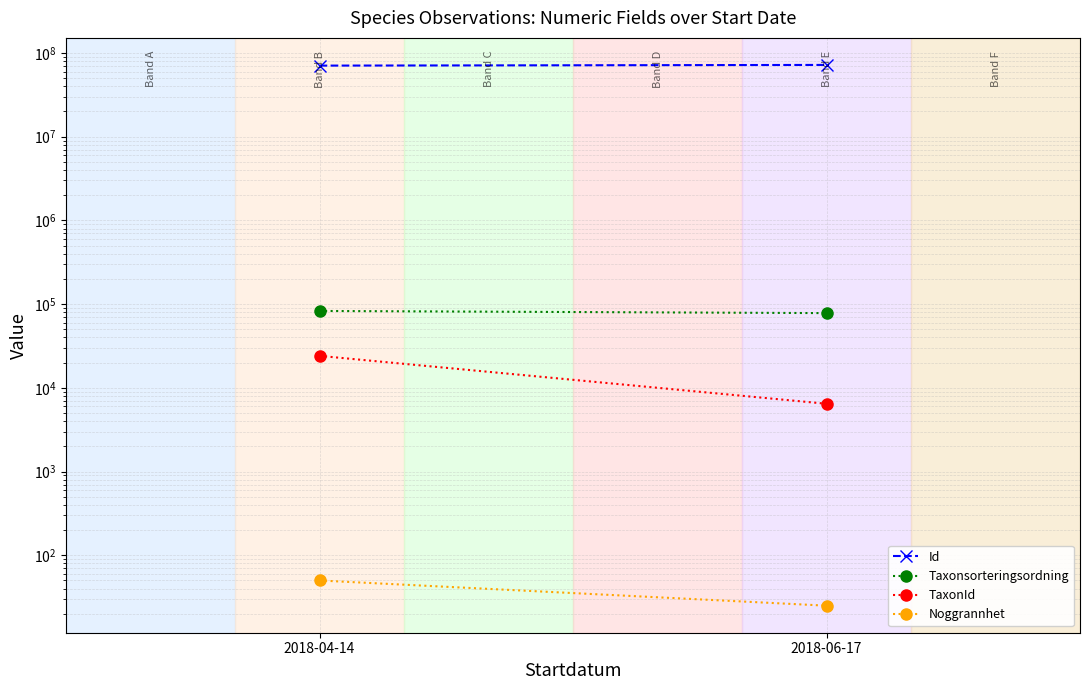

At which category is the sum across all series the highest?

2018-06-17